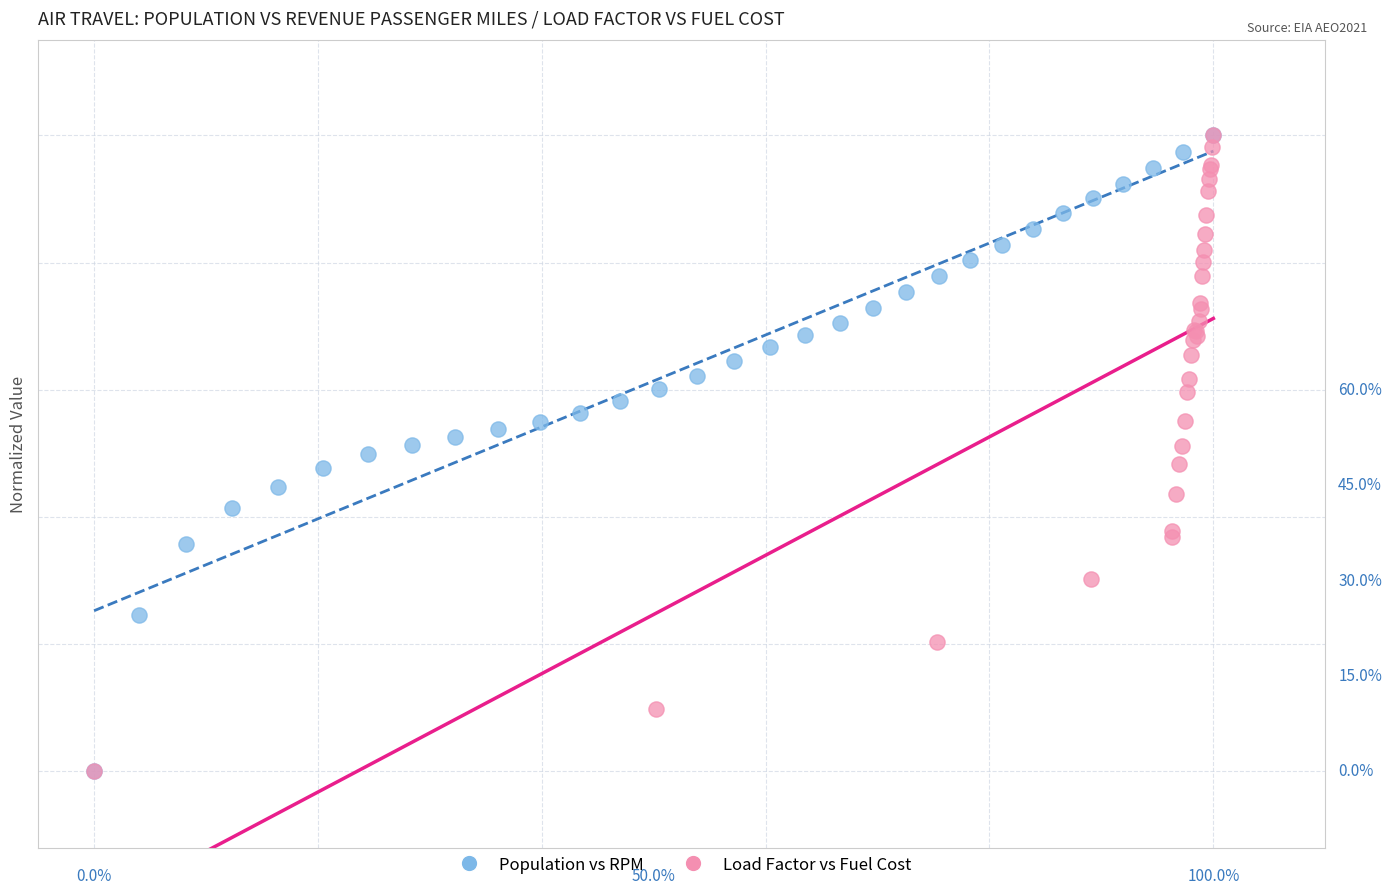

What are all the series names shown in the legend?

Population vs RPM, Load Factor vs Fuel Cost